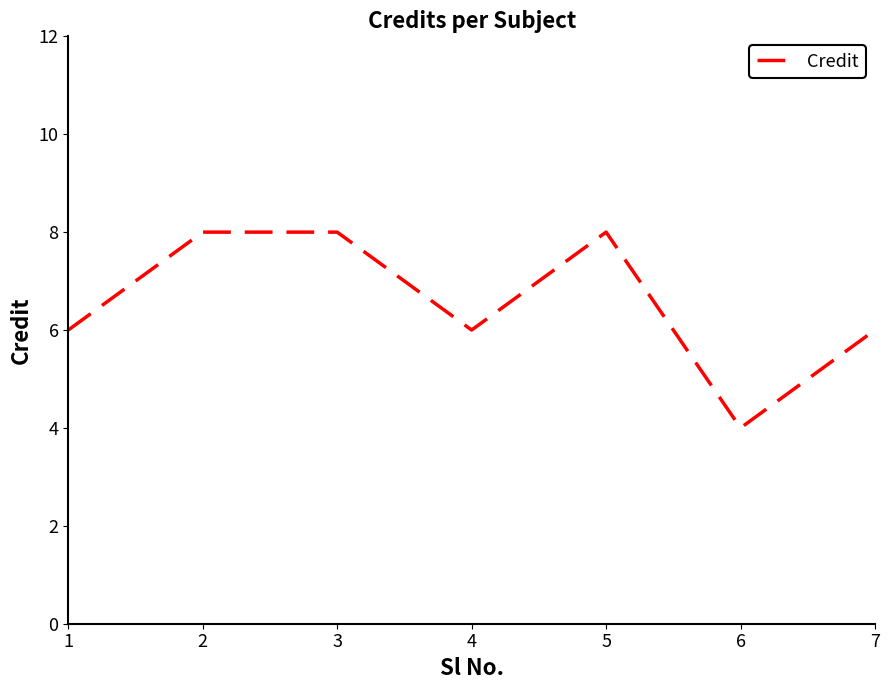

What is the sum of all values?

46